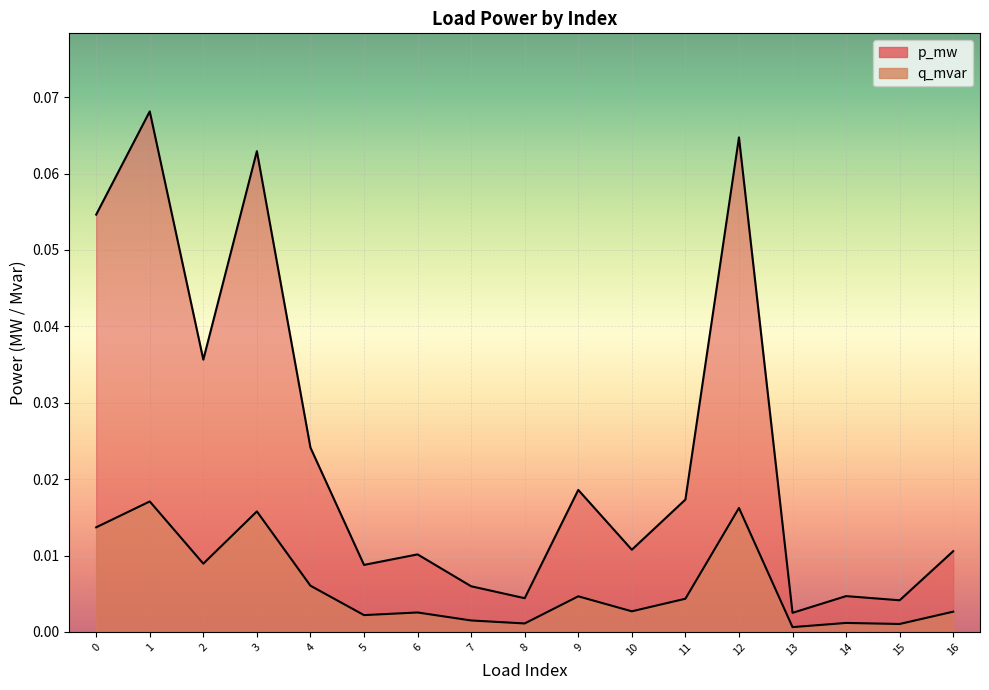

Reading left to right, what are all the values shown in this chart?

p_mw: 0=0.0	1=0.0	2=0.0	3=0.0	4=0.0	5=0.0	6=0.0	7=0.0	8=0.0	9=0.0	10=0.0	11=0.0	12=0.0	13=0.0	14=0.0	15=0.0	16=0.0
q_mvar: 0=0.1	1=0.1	2=0.0	3=0.1	4=0.0	5=0.0	6=0.0	7=0.0	8=0.0	9=0.0	10=0.0	11=0.0	12=0.1	13=0.0	14=0.0	15=0.0	16=0.0